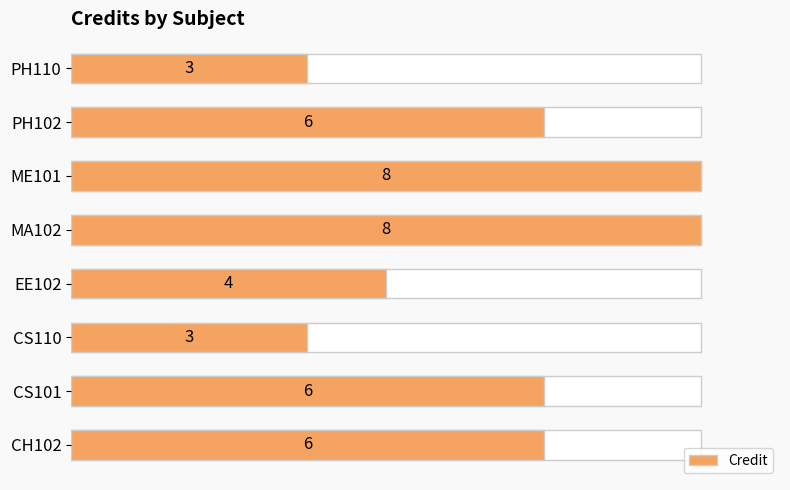

Reading left to right, transcribe all the data shown in this chart.

6	6	3	4	8	8	6	3